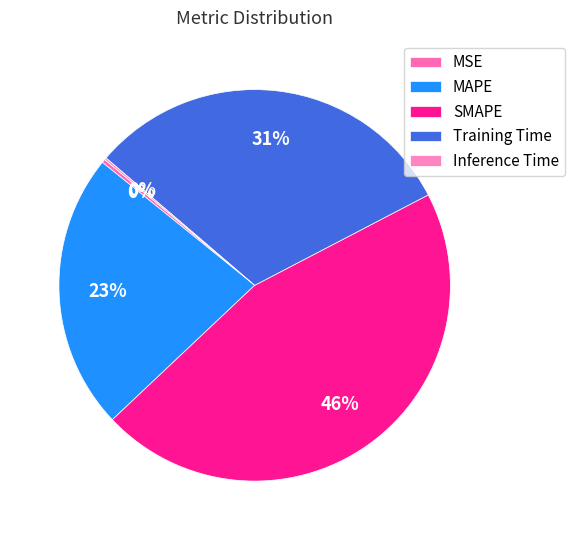

What is the change in value from MSE to SMAPE?

+2.0